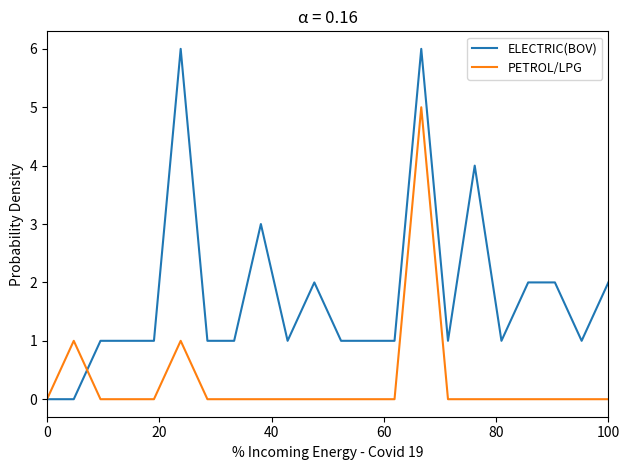

What is the average value of the ELECTRIC(BOV) series?

2